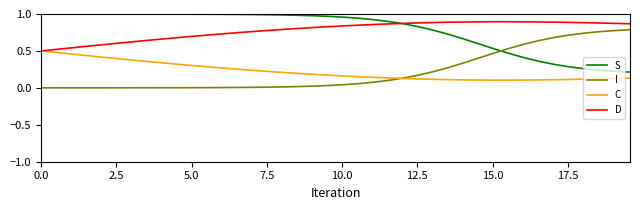

True or false: S and C cross at least once.

False